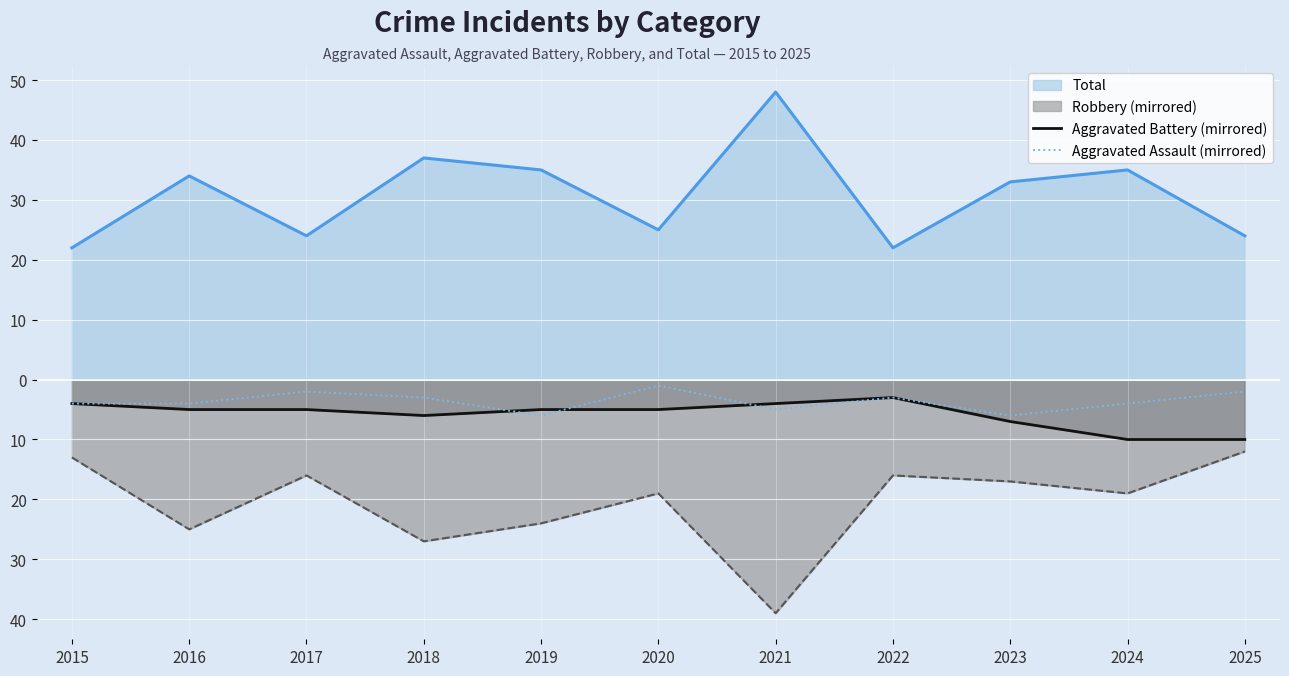

Does the chart display data point markers on the line(s)?

No